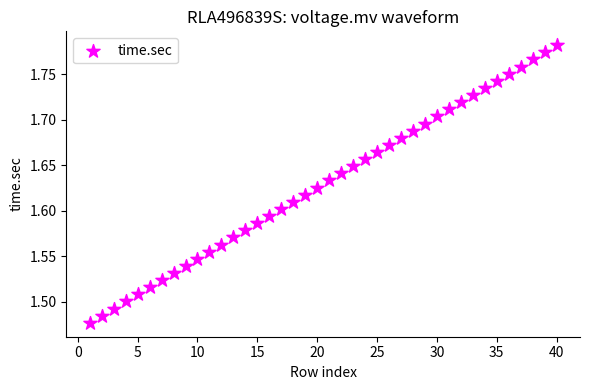

What is the range of Y values (max minus min)?

0.3